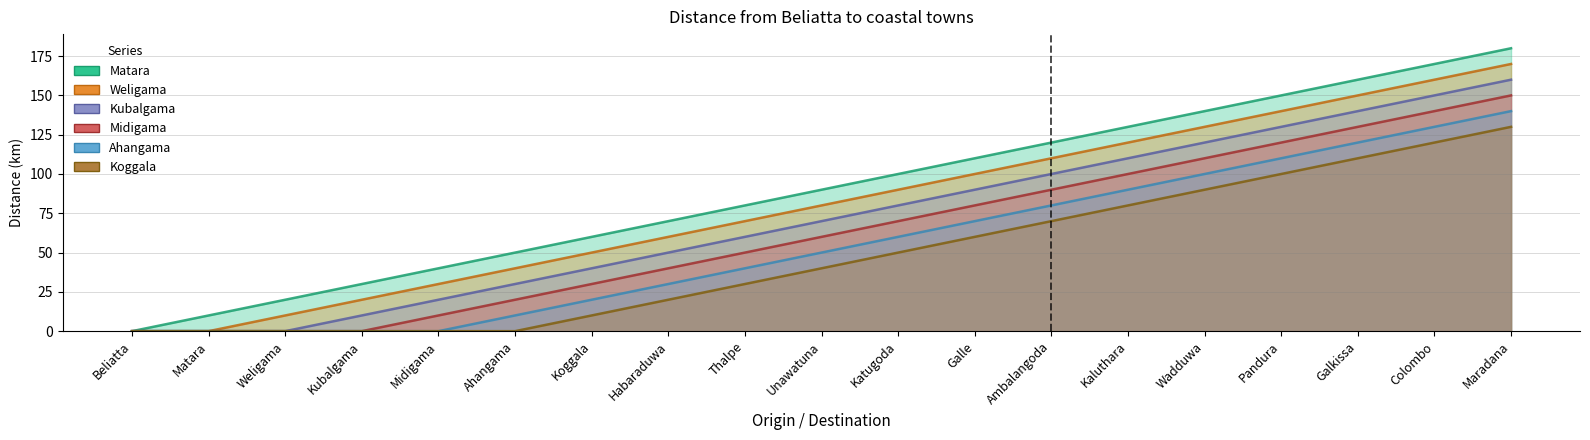

True or false: Ahangama has more than 1 interior local peaks.

False